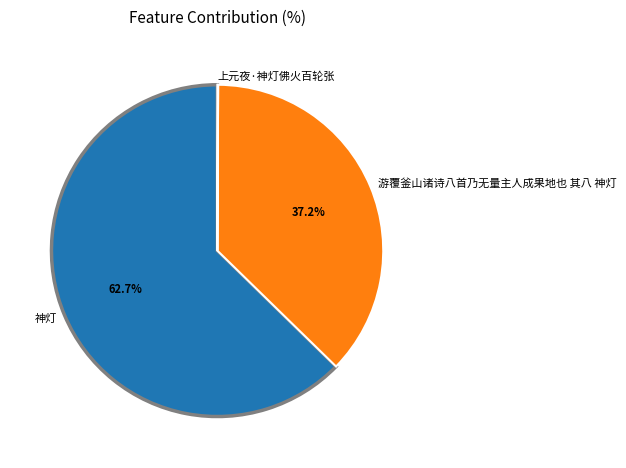

Does 神灯 represent more than half of the total?

Yes